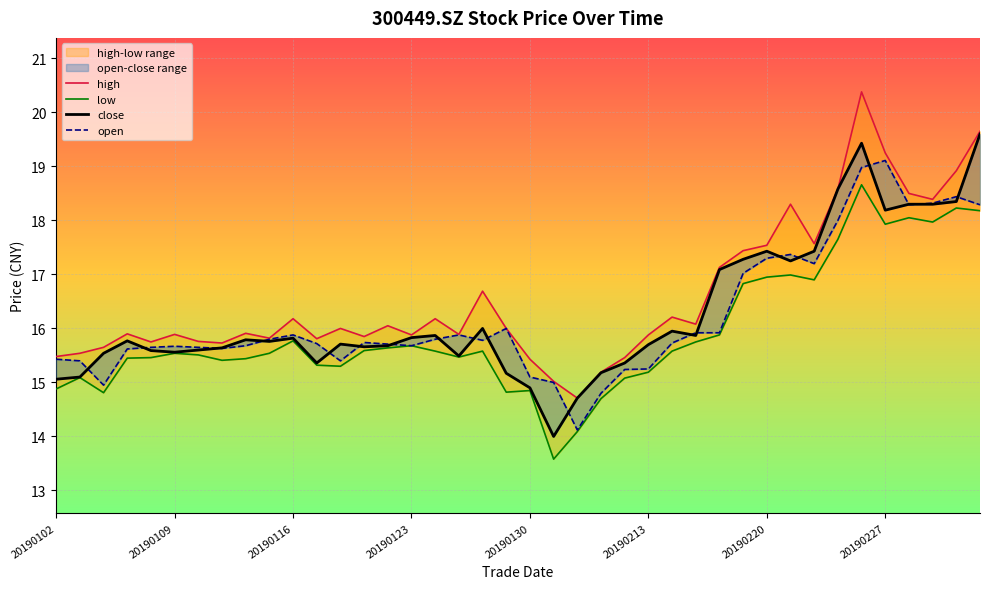

At how many categories does at least one series exceed 14?

40